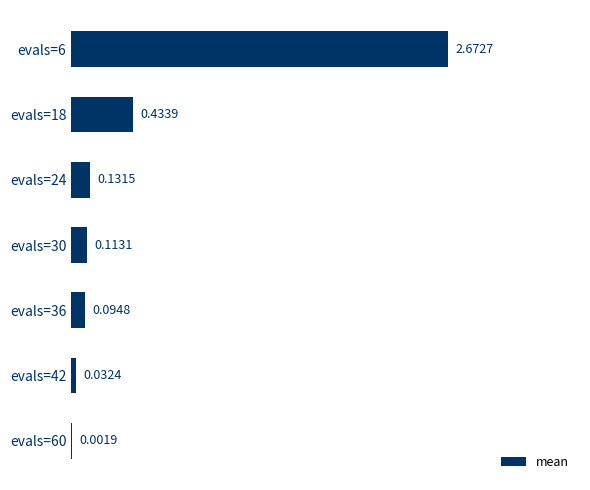

Which has a higher value, evals=36 or evals=18?

evals=18